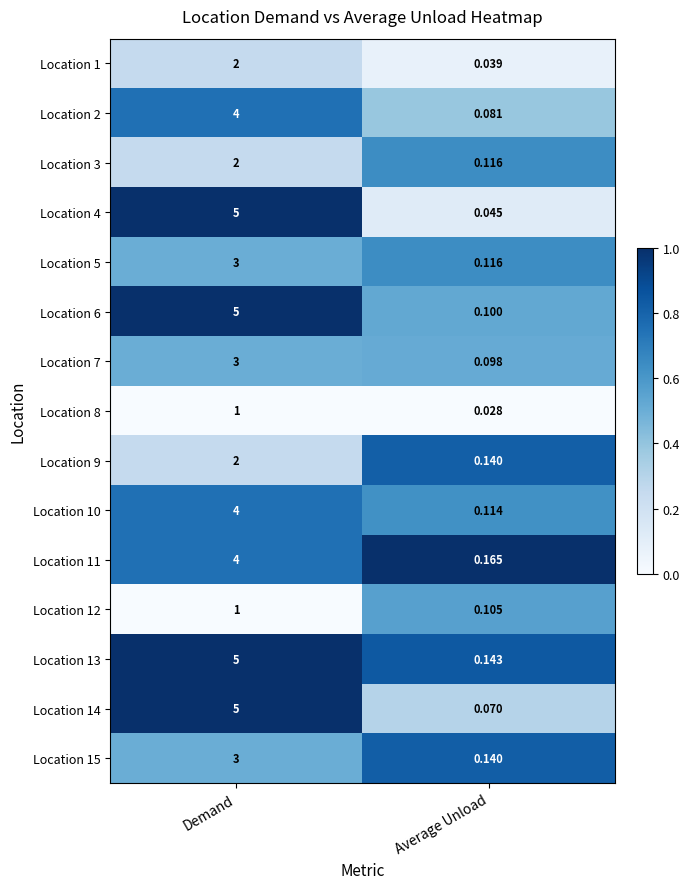

List the labels in order of Location 15 value, smallest first.

Average Unload, Demand